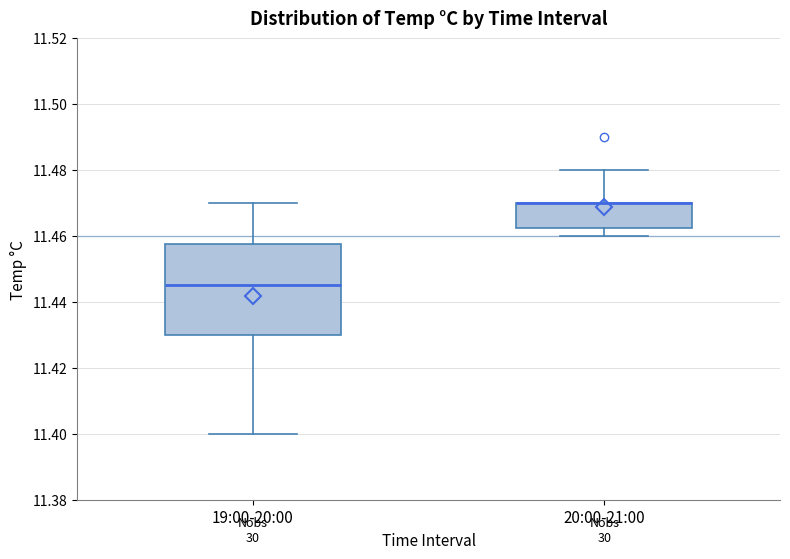

Reading left to right, read every box against the y-axis: the position of its median line, the range the box covers, and the ends of its whiskers. The values are not printed on the chart, so give them approximately, as read against the axis.

19:00-20:00: median 11.446, box 11.430 to 11.458, whiskers 11.400 to 11.470
20:00-21:00: median 11.470 (drawn on the box's upper edge), box 11.462 to 11.470, whiskers 11.460 to 11.480